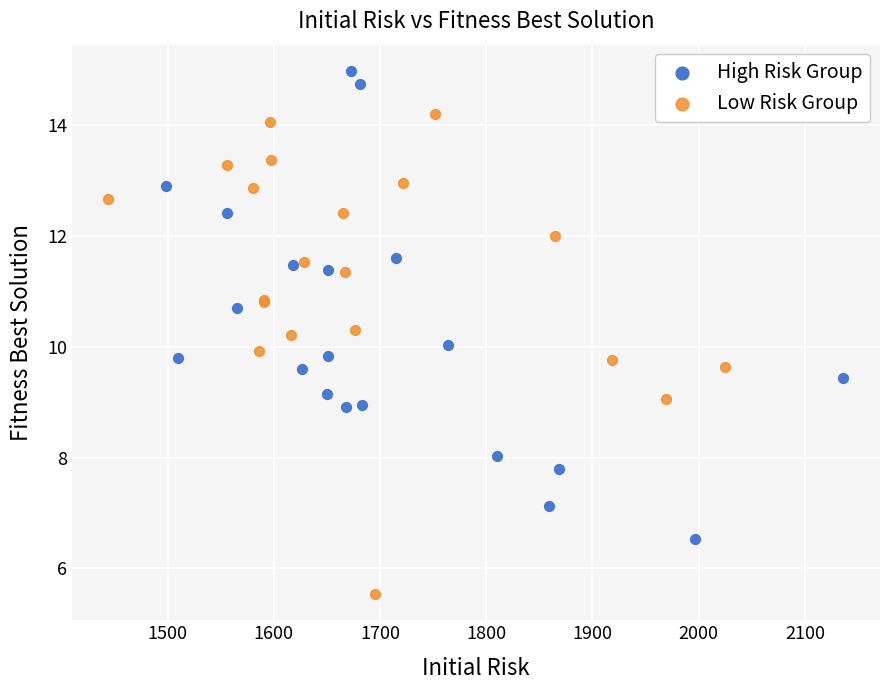

Which series contains the highest Y value?

High Risk Group